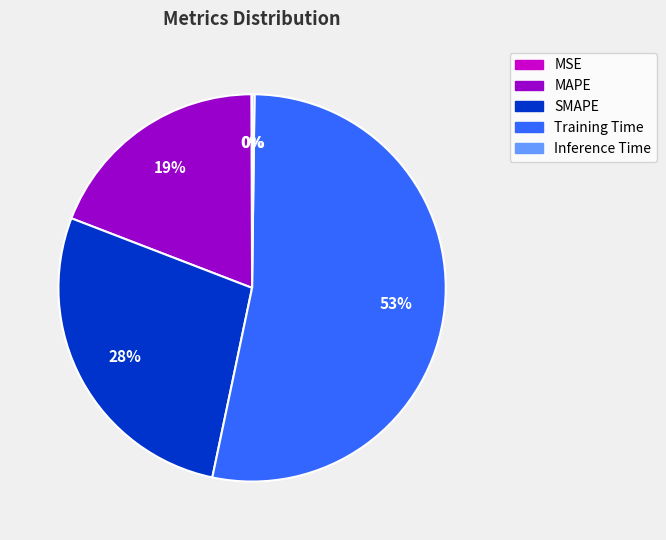

True or false: Training Time accounts for 58% of the total.

False